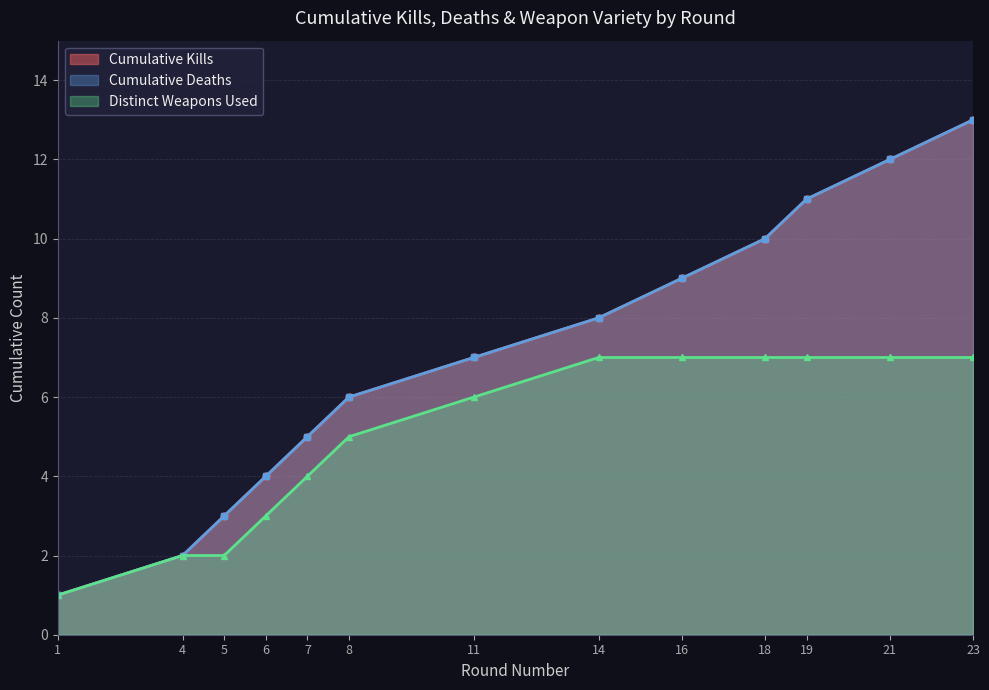

How many data points are less than 7?

6